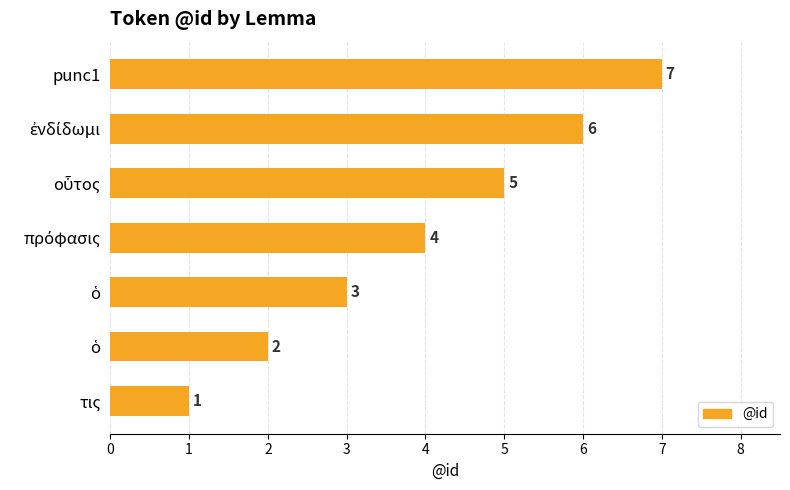

What is the minimum value shown in the chart?

1